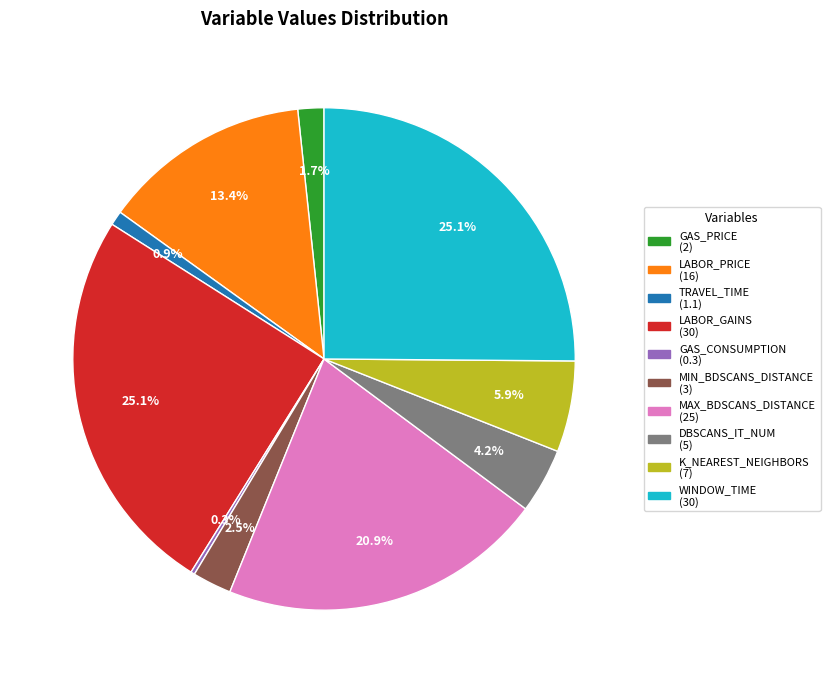

True or false: K_NEAREST_NEIGHBORS accounts for 6% of the total.

True